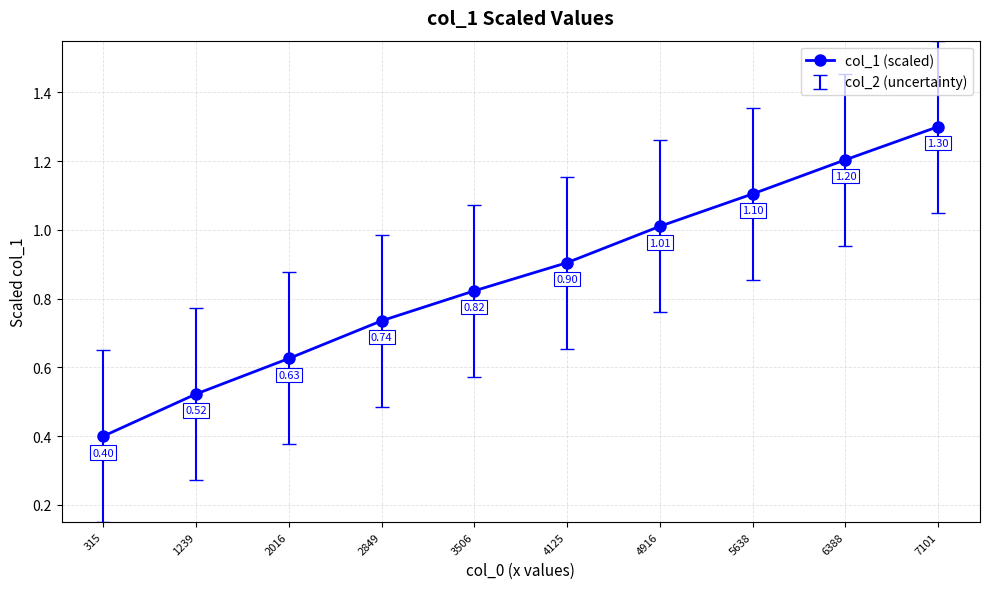

How many lines are shown in the chart?

1